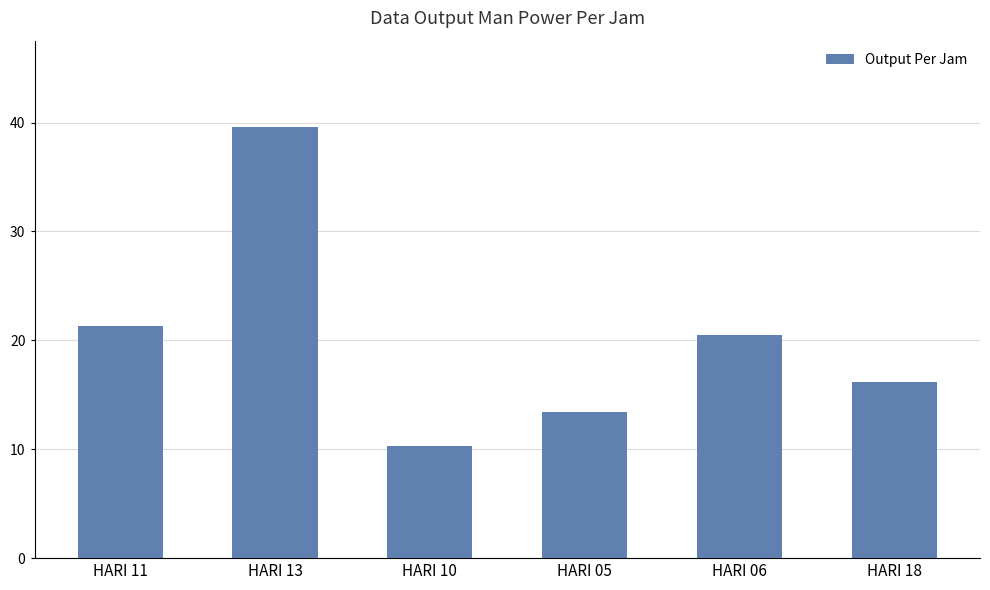

How many series are shown in this chart?

1